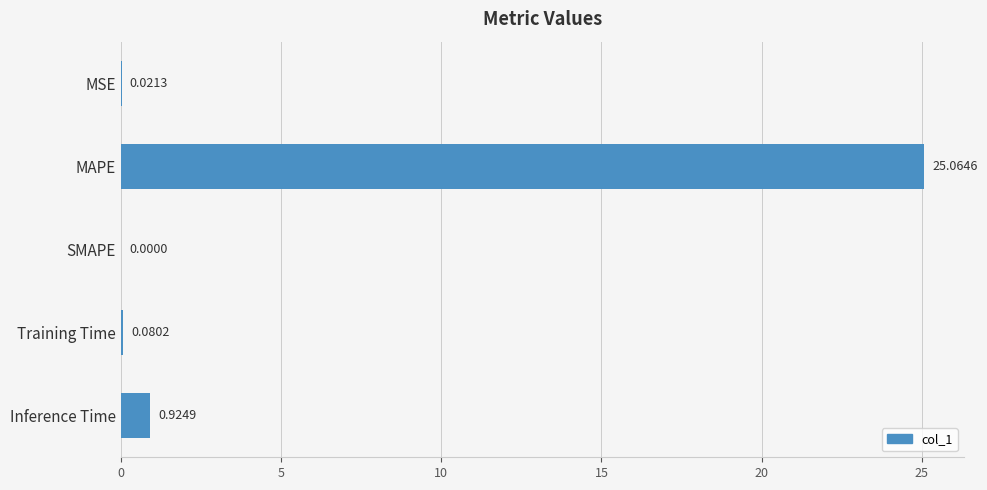

What is the sum of the values at MAPE and SMAPE?

25.1